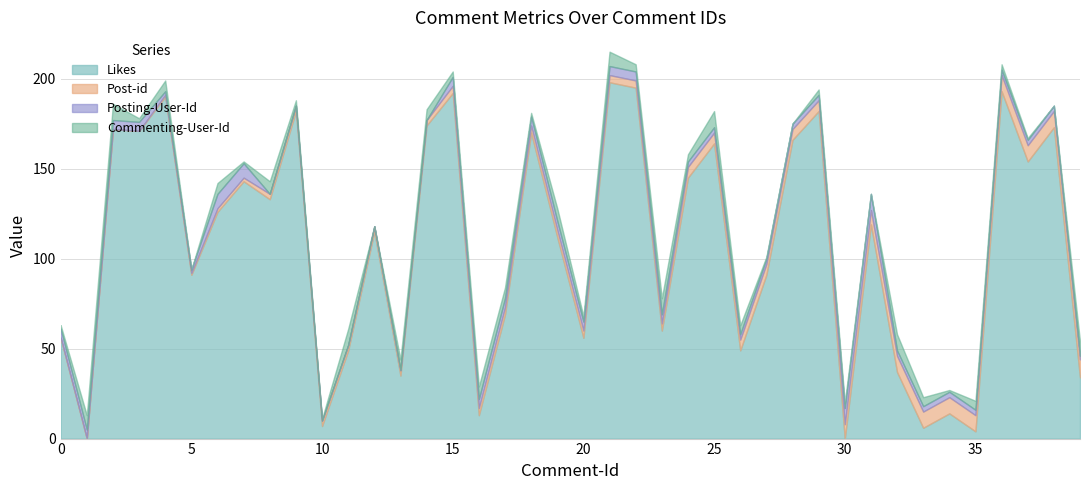

True or false: Posting-User-Id has more than 2 points higher than both neighbors.

False